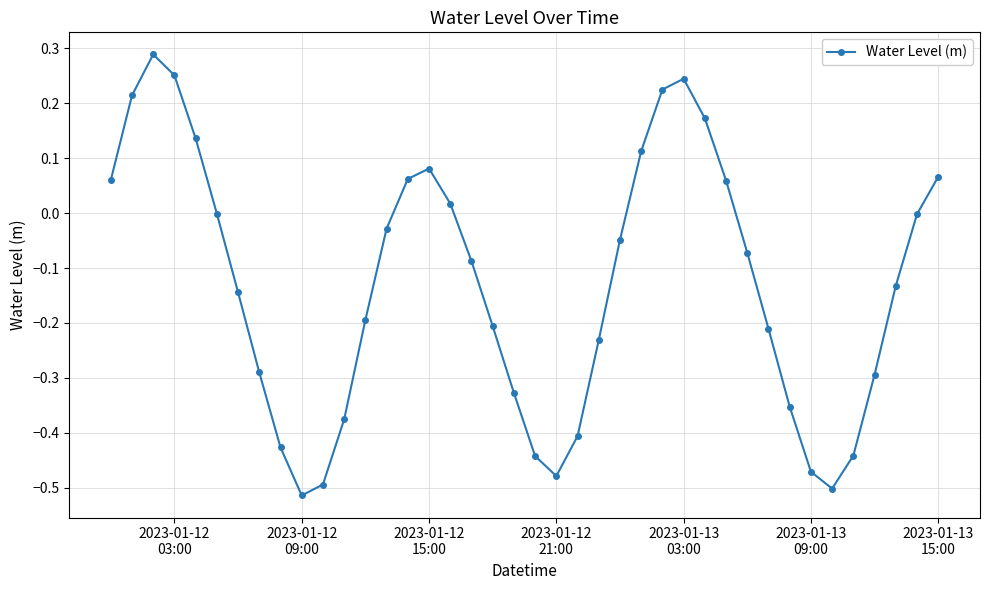

Is this an area chart (filled region under the line)?

No